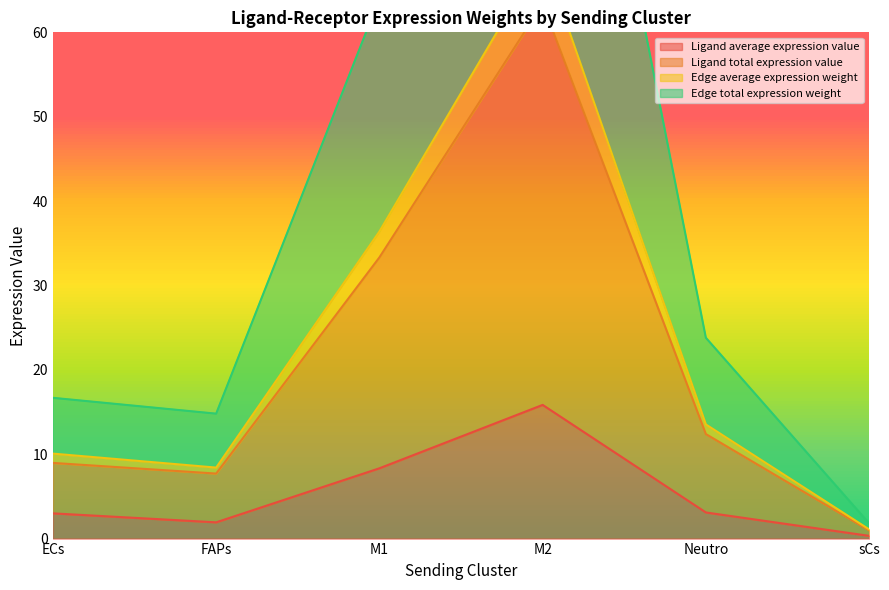

The value of Edge total expression weight at sCs is 1.0. True or false?

True